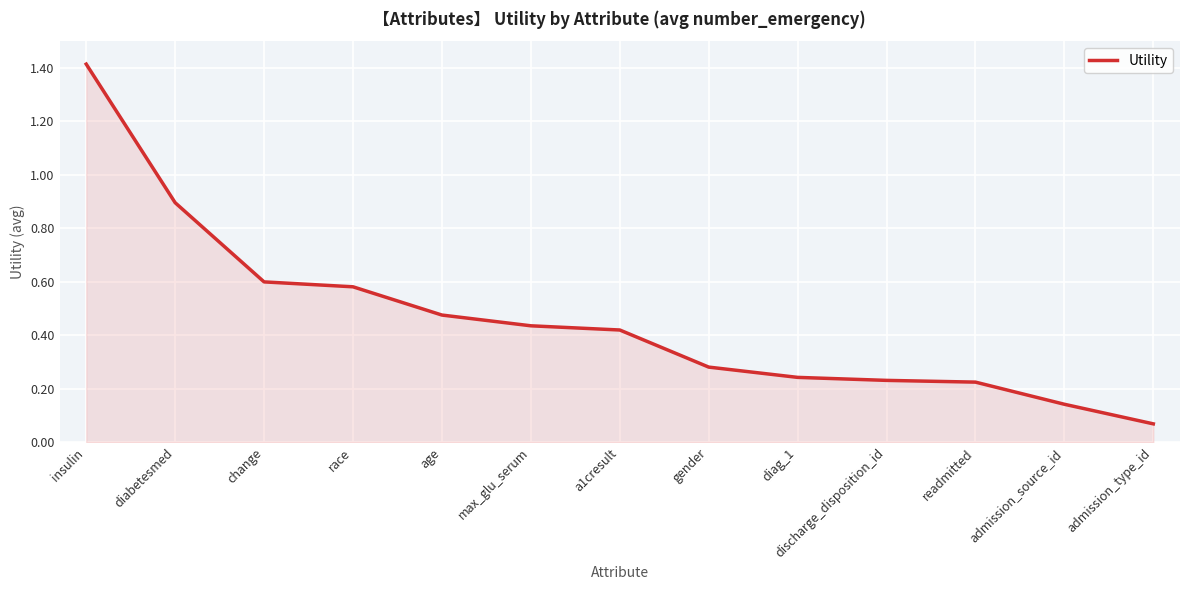

What is the difference between the maximum and minimum values?

1.3